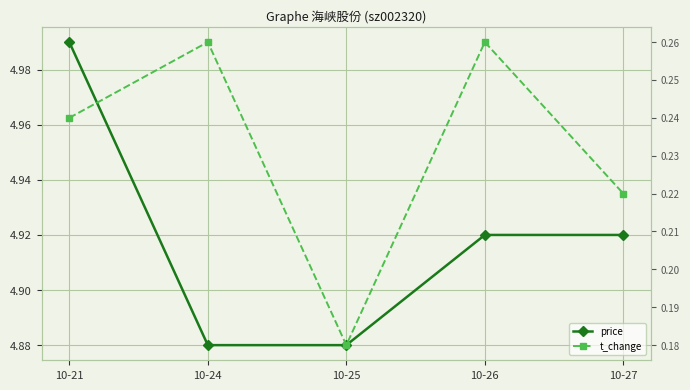

How many lines are shown in the chart?

2